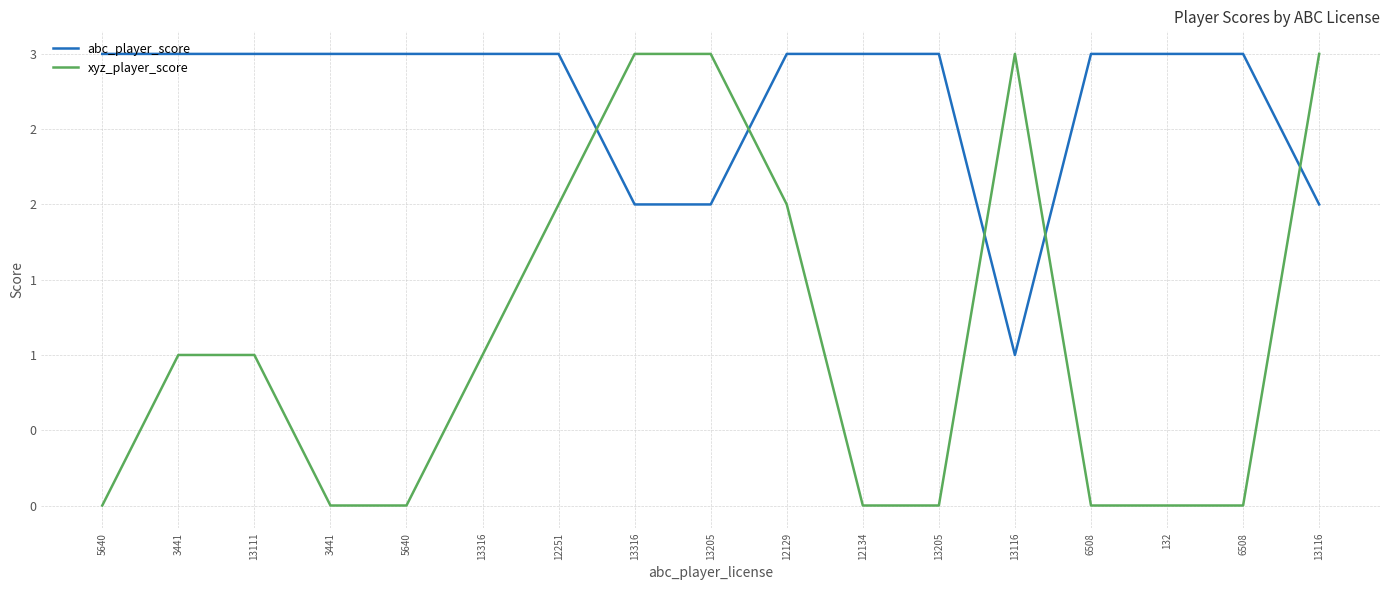

Does the chart display data point markers on the line(s)?

No